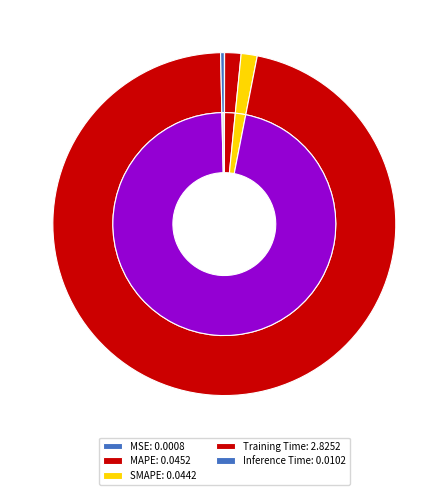

What percentage is the Training Time slice, to the nearest percent?

97%